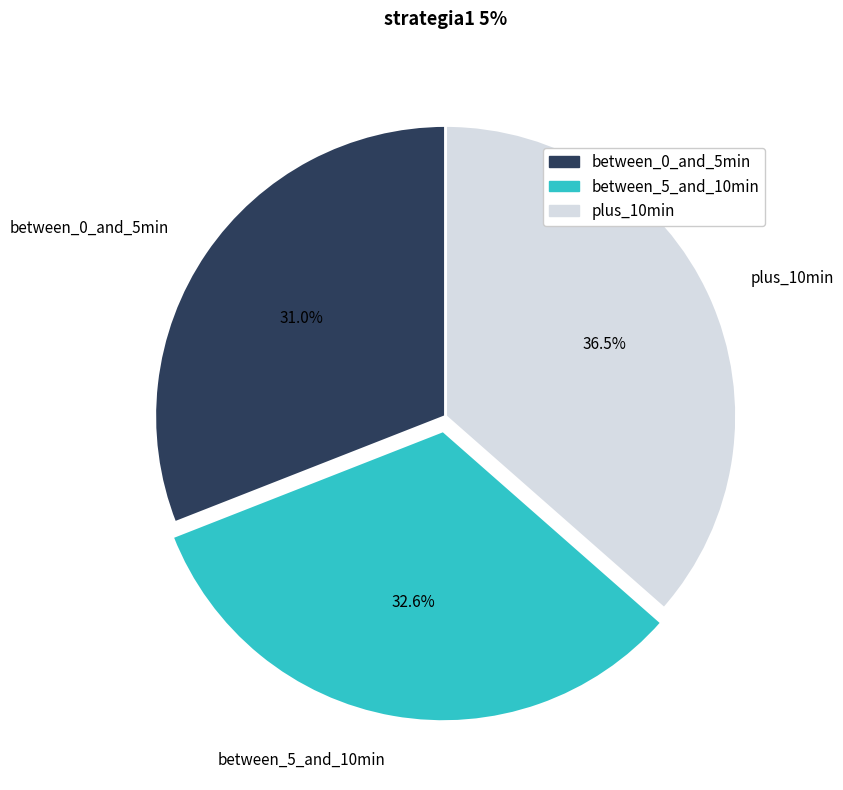

How many segments does this pie chart have?

3